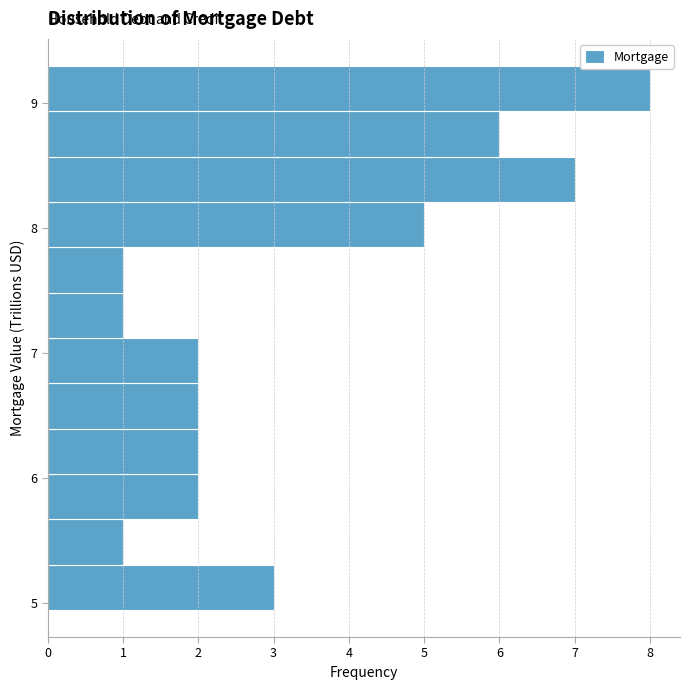

Read against the y-axis, roughly where is the centre of the longest bar?

9.1